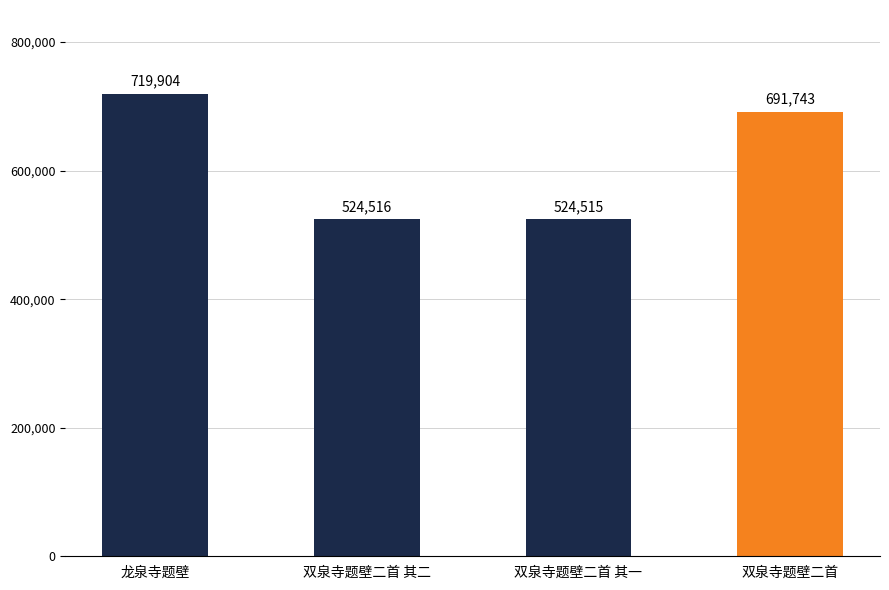

Reading left to right, extract all data points from this chart.

719904	524516	524515	691743